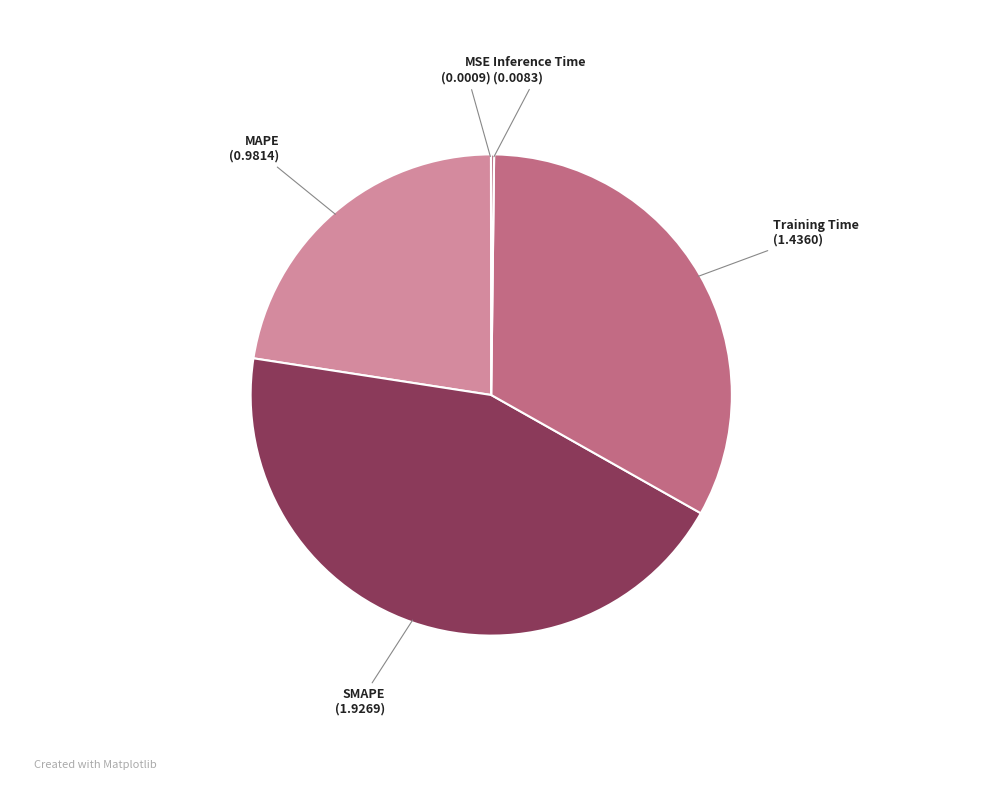

Is MAPE the majority of the pie?

No